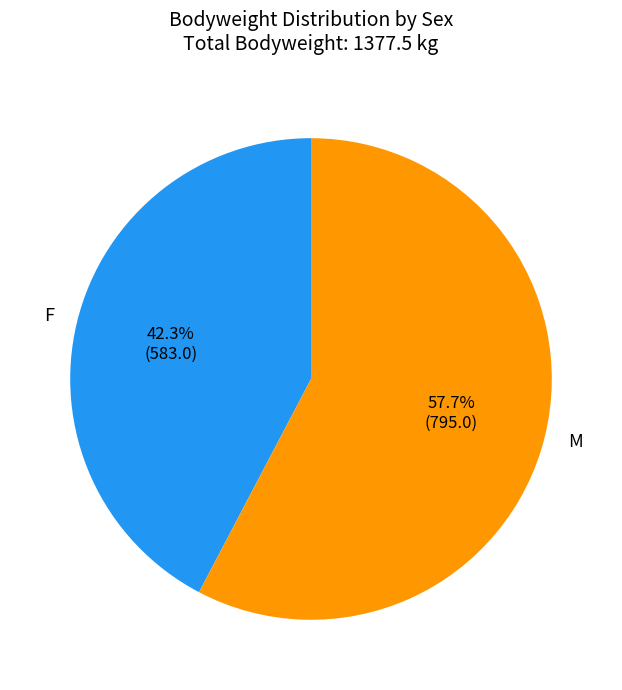

How many segments does this pie chart have?

2